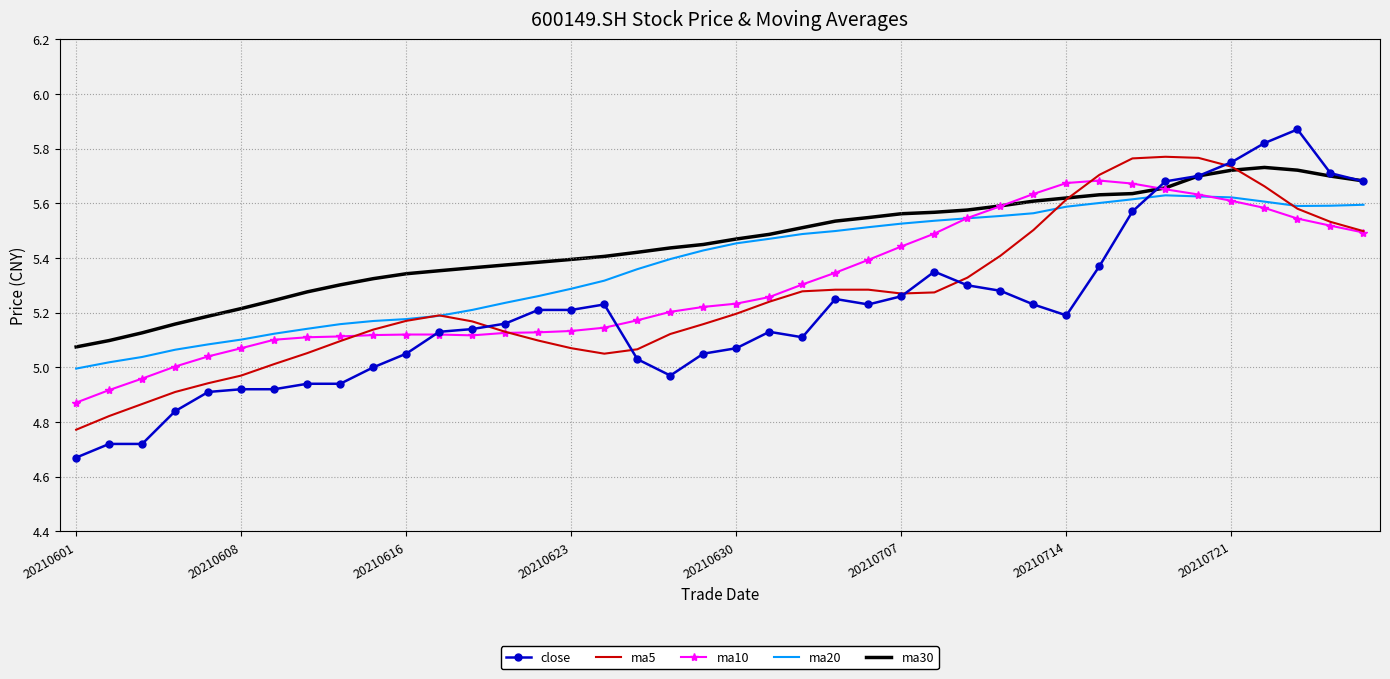

Which series has the largest total across all categories?

ma30